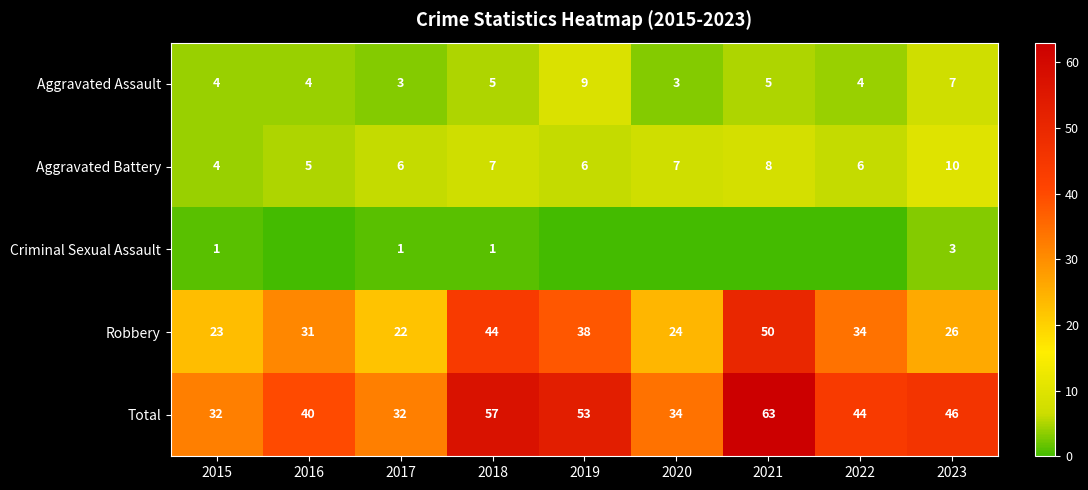

Rank the categories by Robbery value from highest to lowest.

2021, 2018, 2019, 2022, 2016, 2023, 2020, 2015, 2017